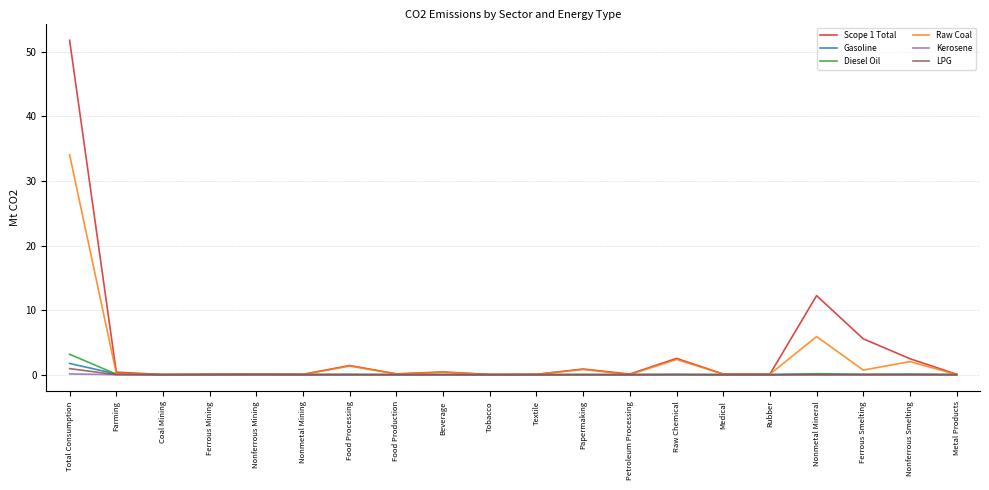

Which series has the widest spread of values?

Scope 1 Total